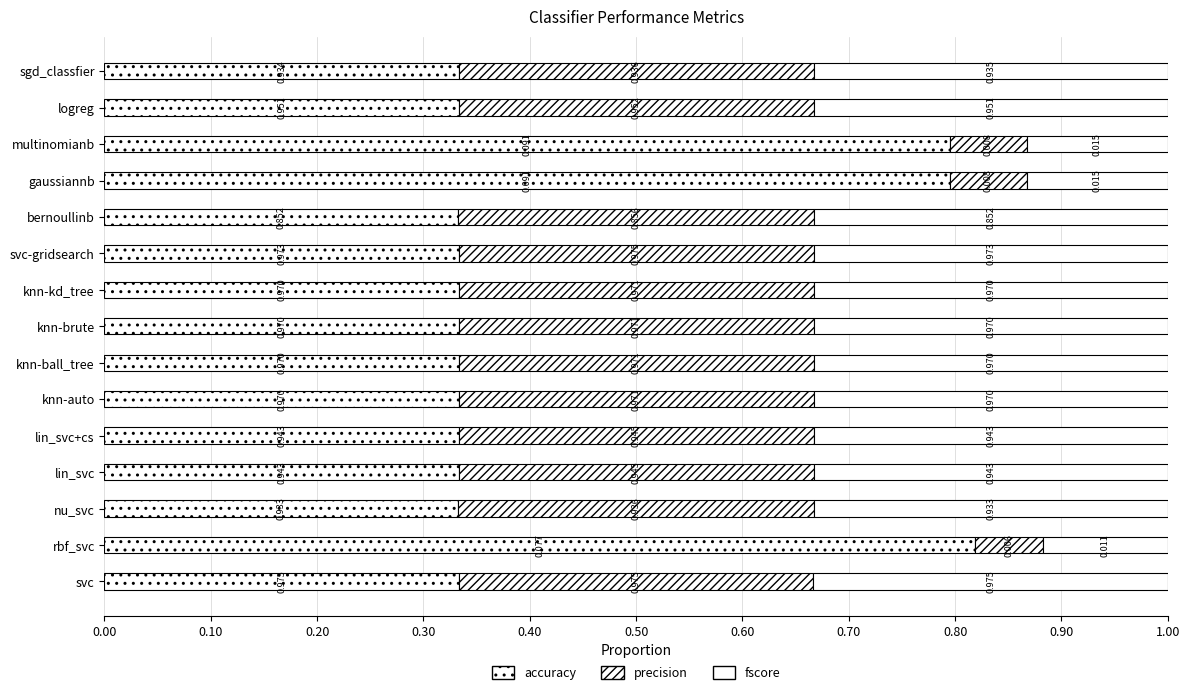

Rank the series by their maximum value, from lowest to highest.

fscore, precision, accuracy